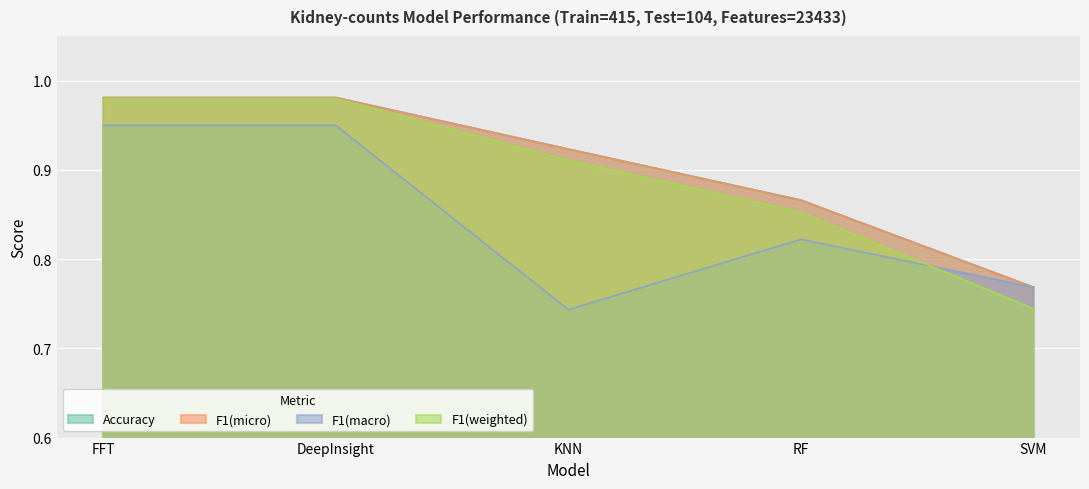

How many categories are shown in the chart?

5